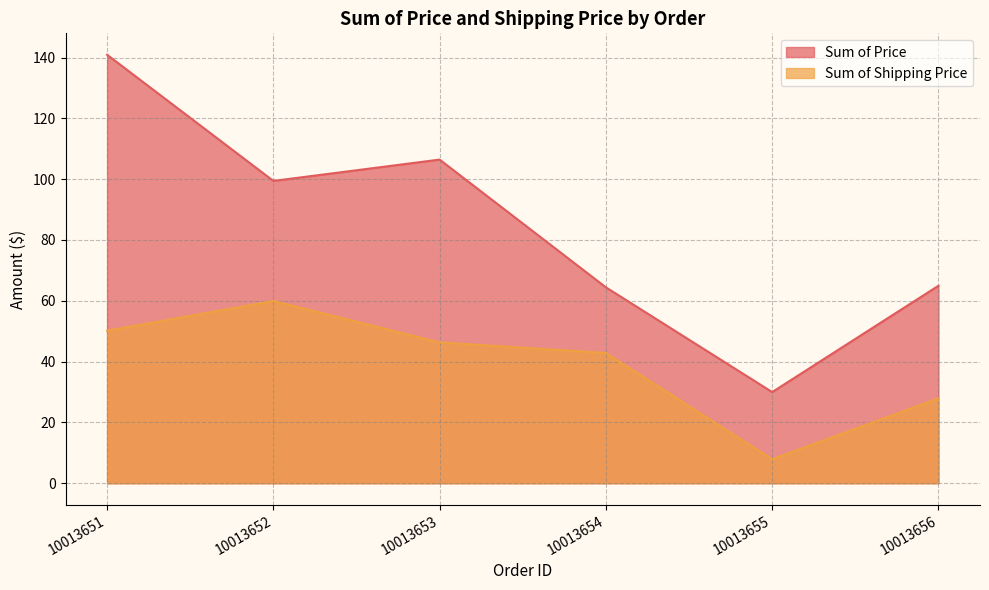

What is the difference between the maximum and minimum values in the Sum of Price series?

110.9